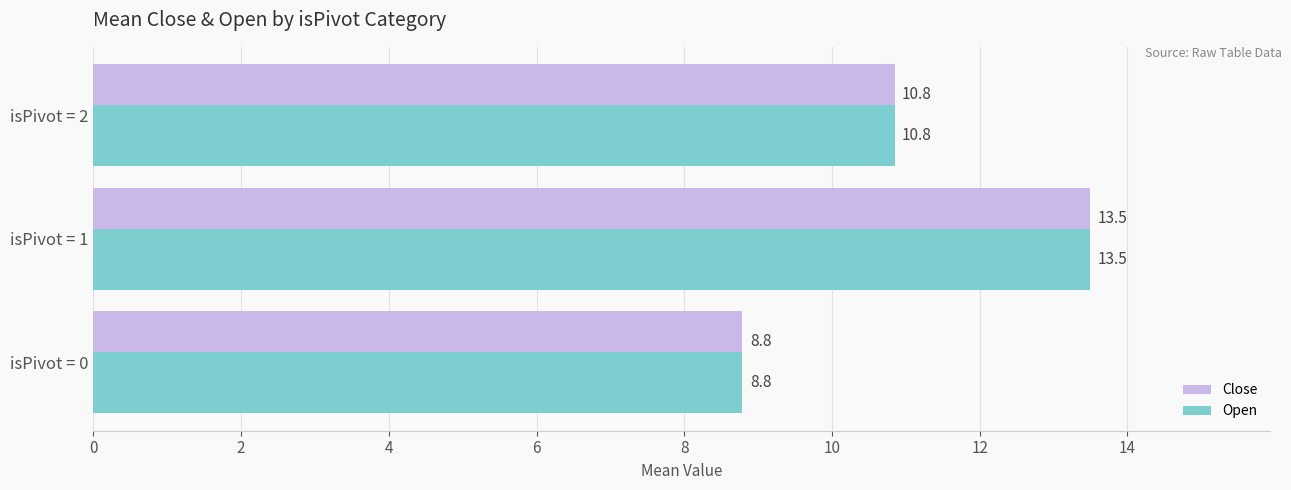

At which category is the sum across all series the highest?

isPivot = 1